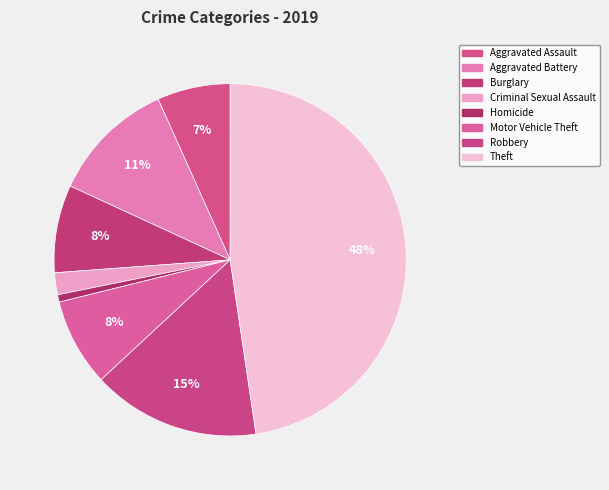

What is the largest slice in the pie chart?

Theft